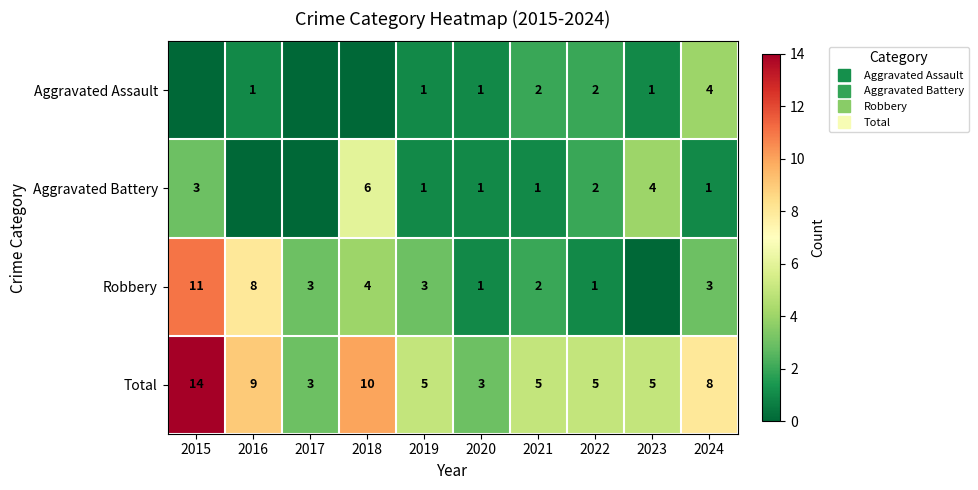

Is the value of Robbery at 2017 greater than the value of Aggravated Assault at 2023?

Yes